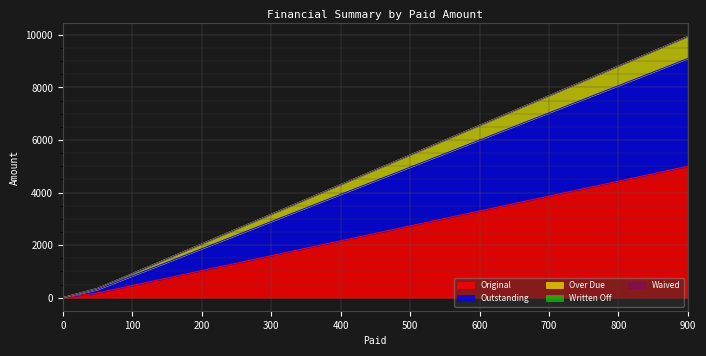

True or false: Over Due and Outstanding cross at least once.

False